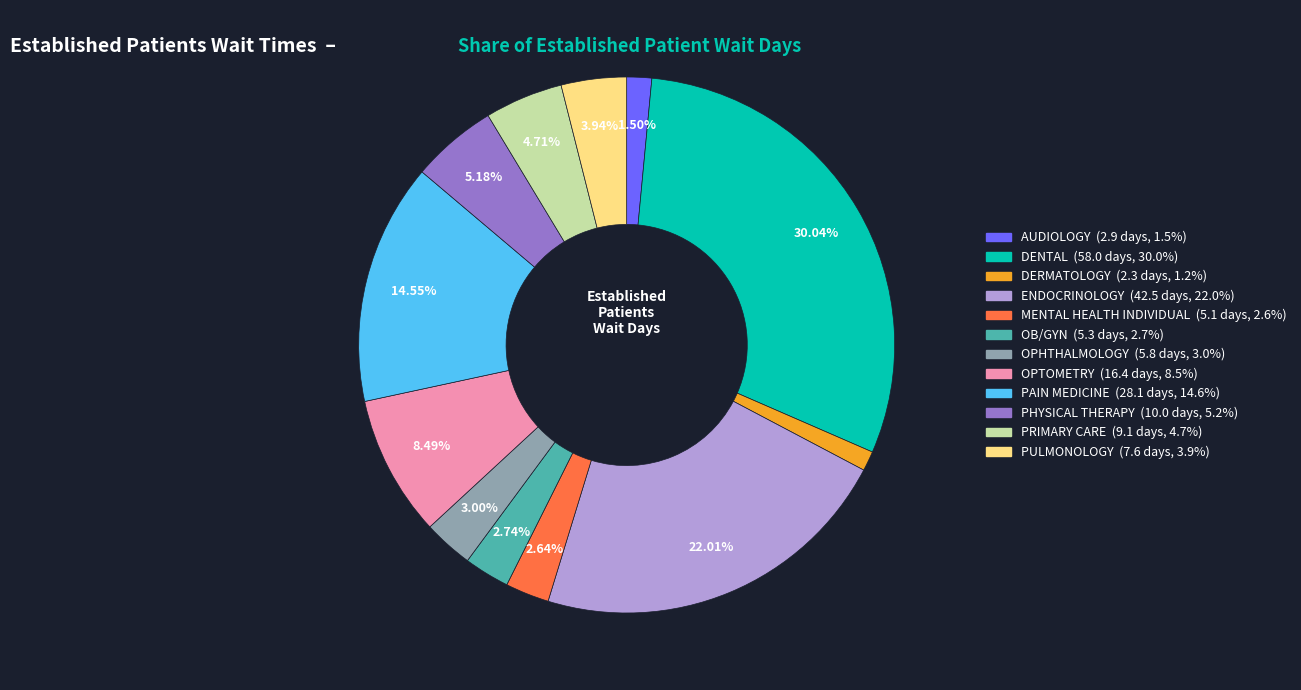

Approximately how many times larger is the value at AUDIOLOGY compared to PHYSICAL THERAPY?

0.3